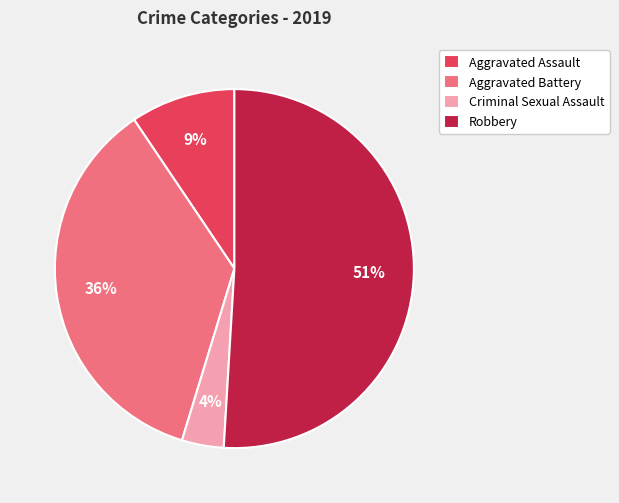

Which has a higher value, Robbery or Criminal Sexual Assault?

Robbery